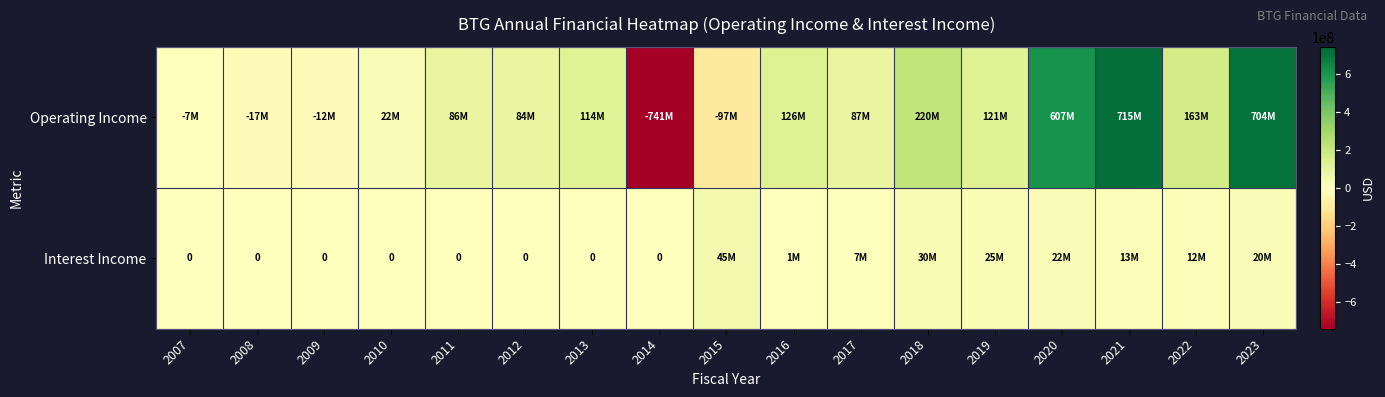

Which series has the largest range (max minus min)?

Operating Income